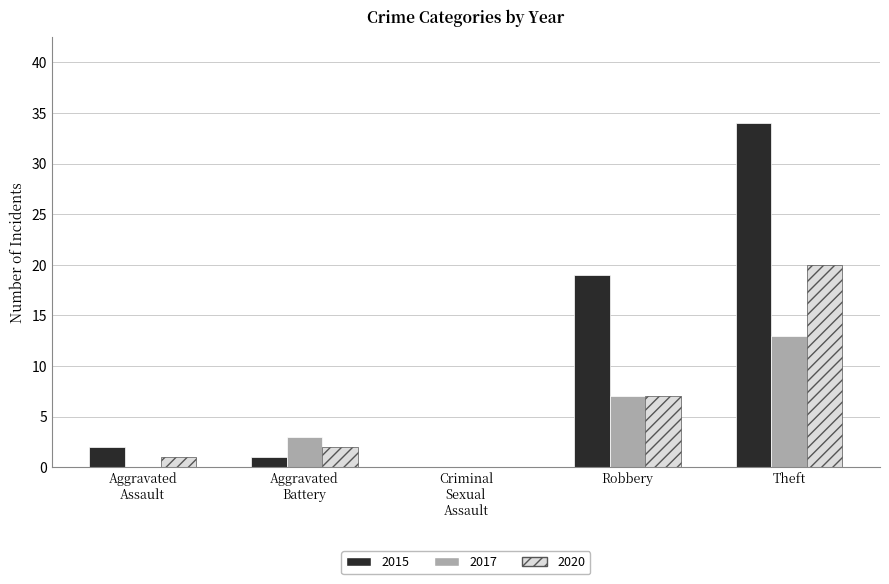

What is the sum of all 2020 values?

30